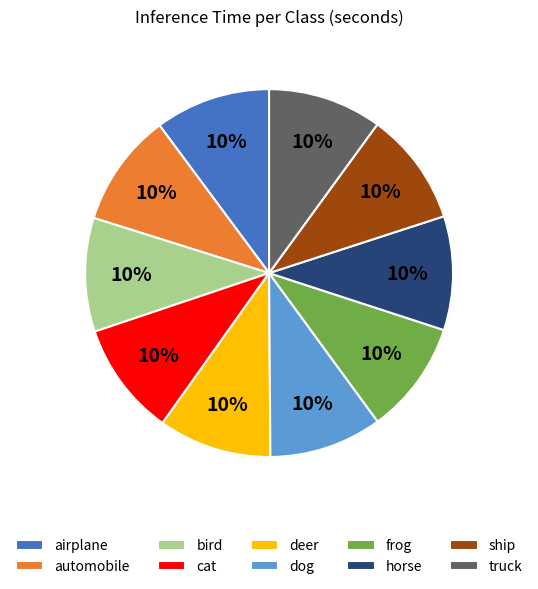

Is there a majority slice in this chart?

No